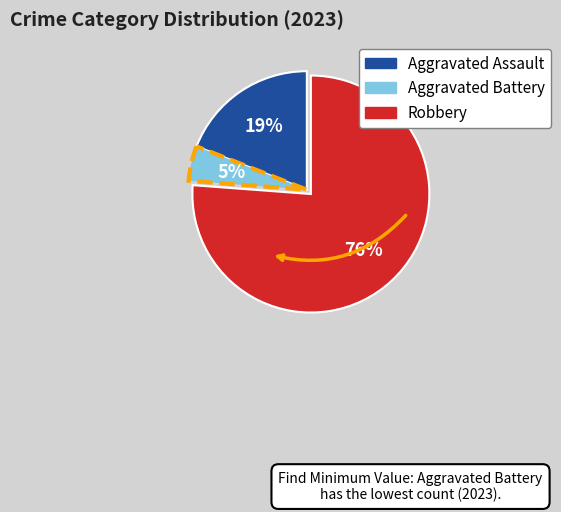

To the nearest percent, what percentage of the pie is Aggravated Battery?

5%